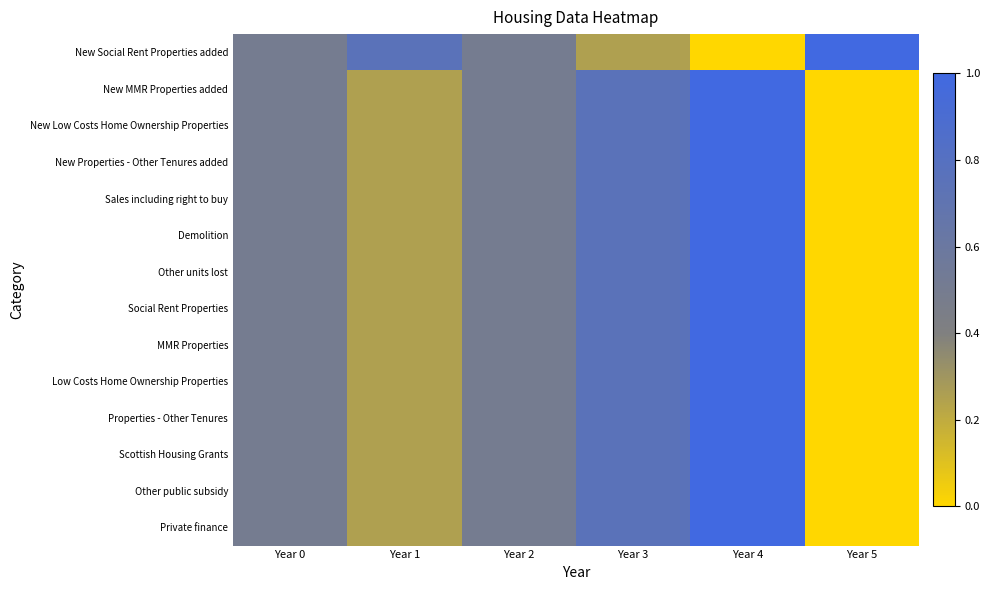

Which series has the largest range (max minus min)?

New Social Rent Properties added